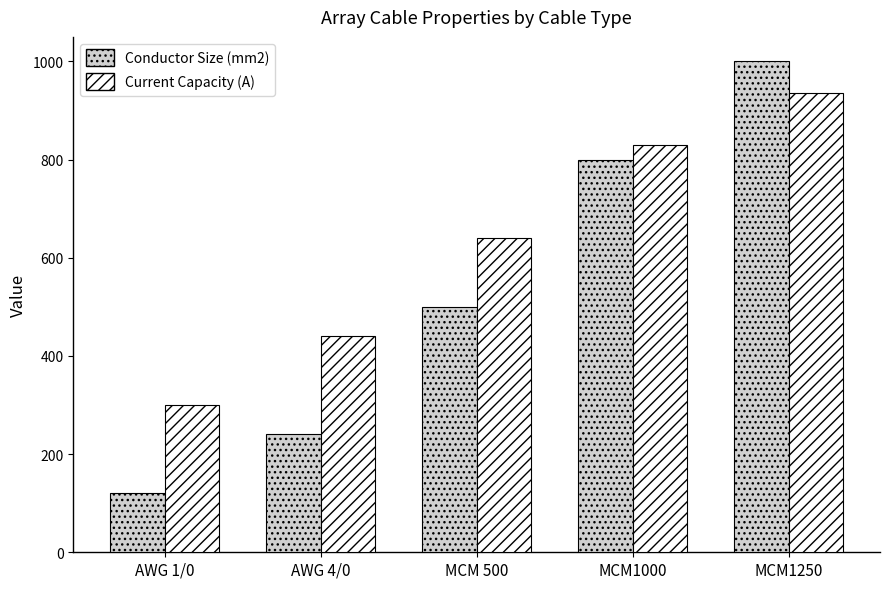

What is the sum of all Conductor Size (mm2) values?

2660